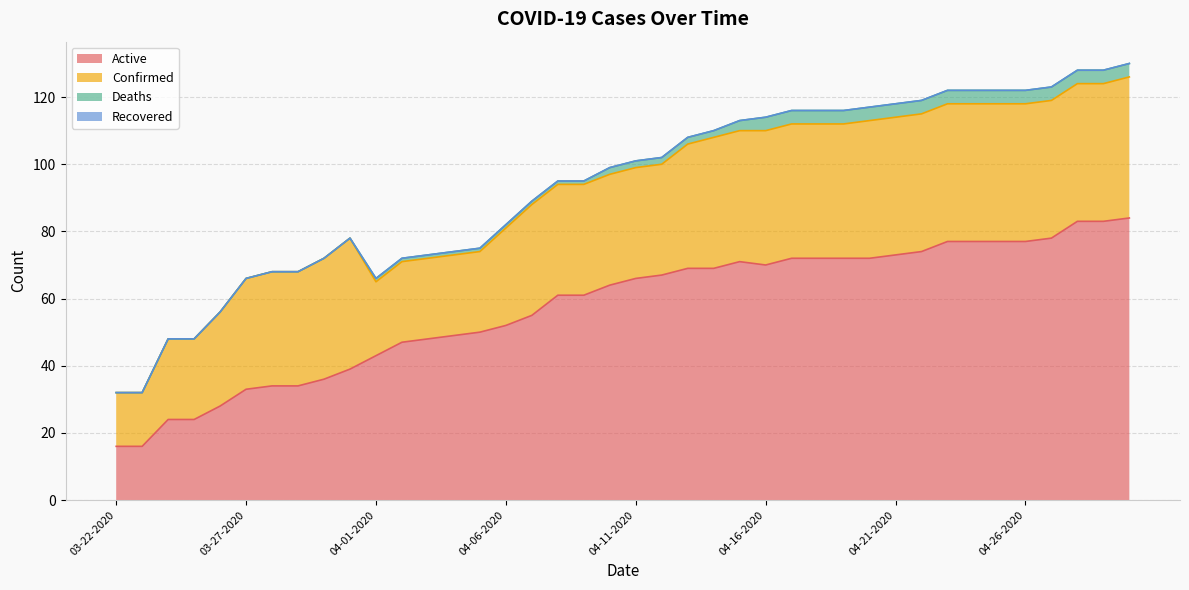

Where is Confirmed nearest to the value 29?

04-06-2020